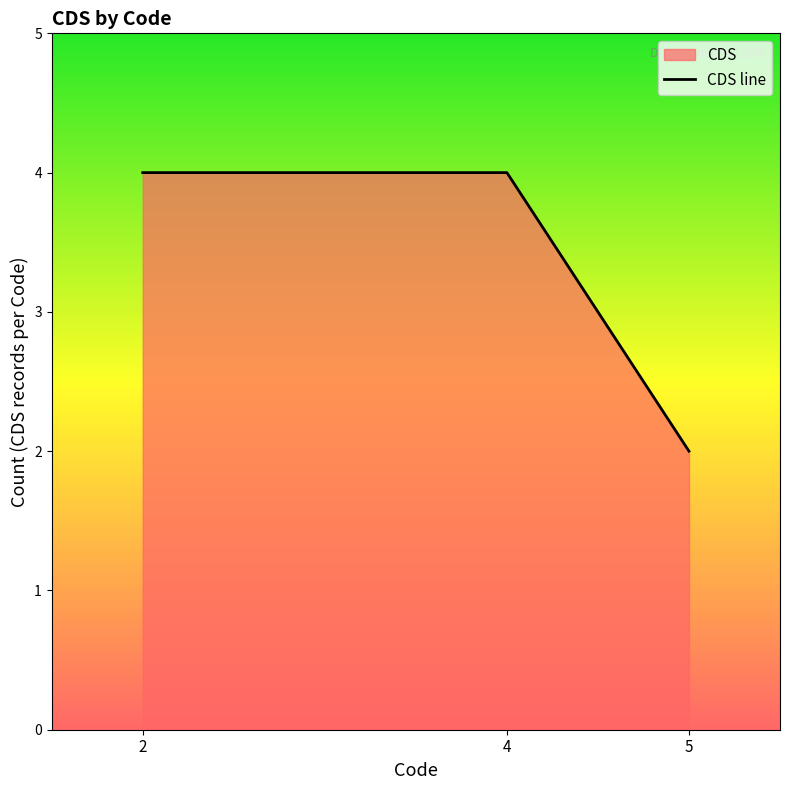

What is the difference between the maximum and minimum values?

2